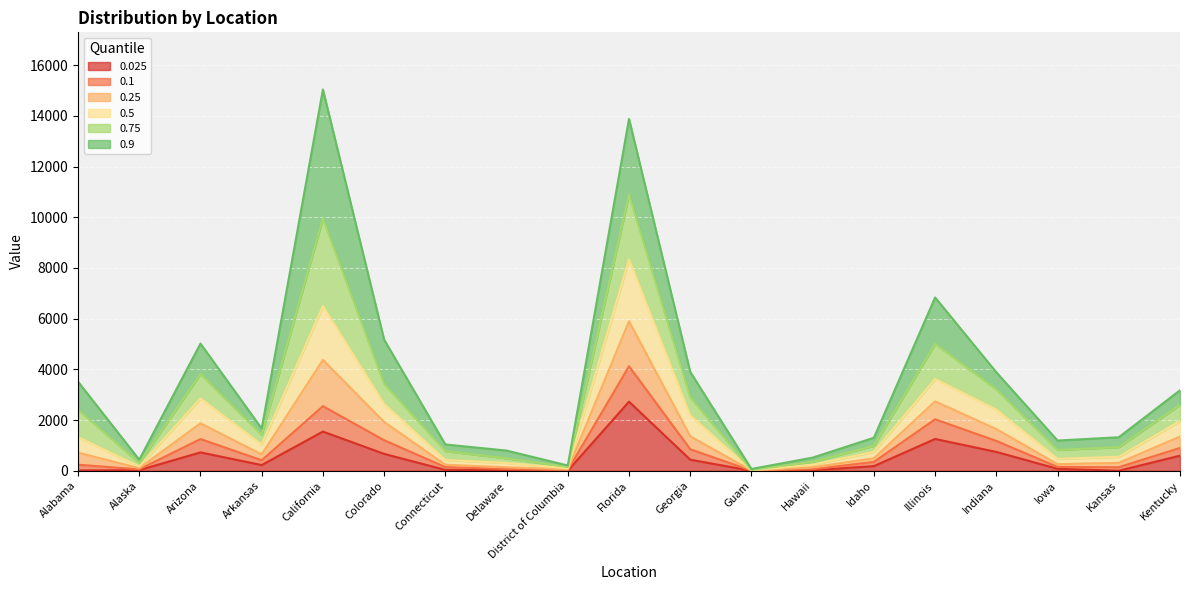

Reading right to left, transcribe all the data shown in this chart.

0.025: Kentucky=594	Kansas=0	Iowa=75	Indiana=742	Illinois=1253	Idaho=182	Hawaii=18	Guam=0	Georgia=436	Florida=2724	District of Columbia=0	Delaware=25	Connecticut=33	Colorado=665	California=1545	Arkansas=224	Arizona=723	Alaska=24	Alabama=8
0.1: Kentucky=898	Kansas=139	Iowa=150	Indiana=1176	Illinois=2029	Idaho=347	Hawaii=59	Guam=3	Georgia=848	Florida=4122	District of Columbia=20	Delaware=66	Connecticut=143	Colorado=1203	California=2548	Arkansas=412	Arizona=1250	Alaska=54	Alabama=237
0.25: Kentucky=1346	Kansas=310	Iowa=258	Indiana=1642	Illinois=2736	Idaho=492	Hawaii=138	Guam=6	Georgia=1358	Florida=5897	District of Columbia=54	Delaware=136	Connecticut=236	Colorado=1924	California=4372	Arkansas=643	Arizona=1870	Alaska=101	Alabama=712
0.5: Kentucky=1960	Kansas=549	Iowa=469	Indiana=2407	Illinois=3619	Idaho=744	Hawaii=237	Guam=15	Georgia=2184	Florida=8340	District of Columbia=94	Delaware=307	Connecticut=421	Colorado=2633	California=6493	Arkansas=1033	Arizona=2852	Alaska=172	Alabama=1323
0.75: Kentucky=2601	Kansas=929	Iowa=820	Indiana=3206	Illinois=5005	Idaho=983	Hawaii=352	Guam=27	Georgia=2895	Florida=10900	District of Columbia=147	Delaware=488	Connecticut=774	Colorado=3429	California=9954	Arkansas=1415	Arizona=3816	Alaska=302	Alabama=2407
0.9: Kentucky=3174	Kansas=1321	Iowa=1191	Indiana=3884	Illinois=6837	Idaho=1302	Hawaii=518	Guam=69	Georgia=3901	Florida=13884	District of Columbia=207	Delaware=795	Connecticut=1036	Colorado=5173	California=15042	Arkansas=1666	Arizona=5017	Alaska=435	Alabama=3515